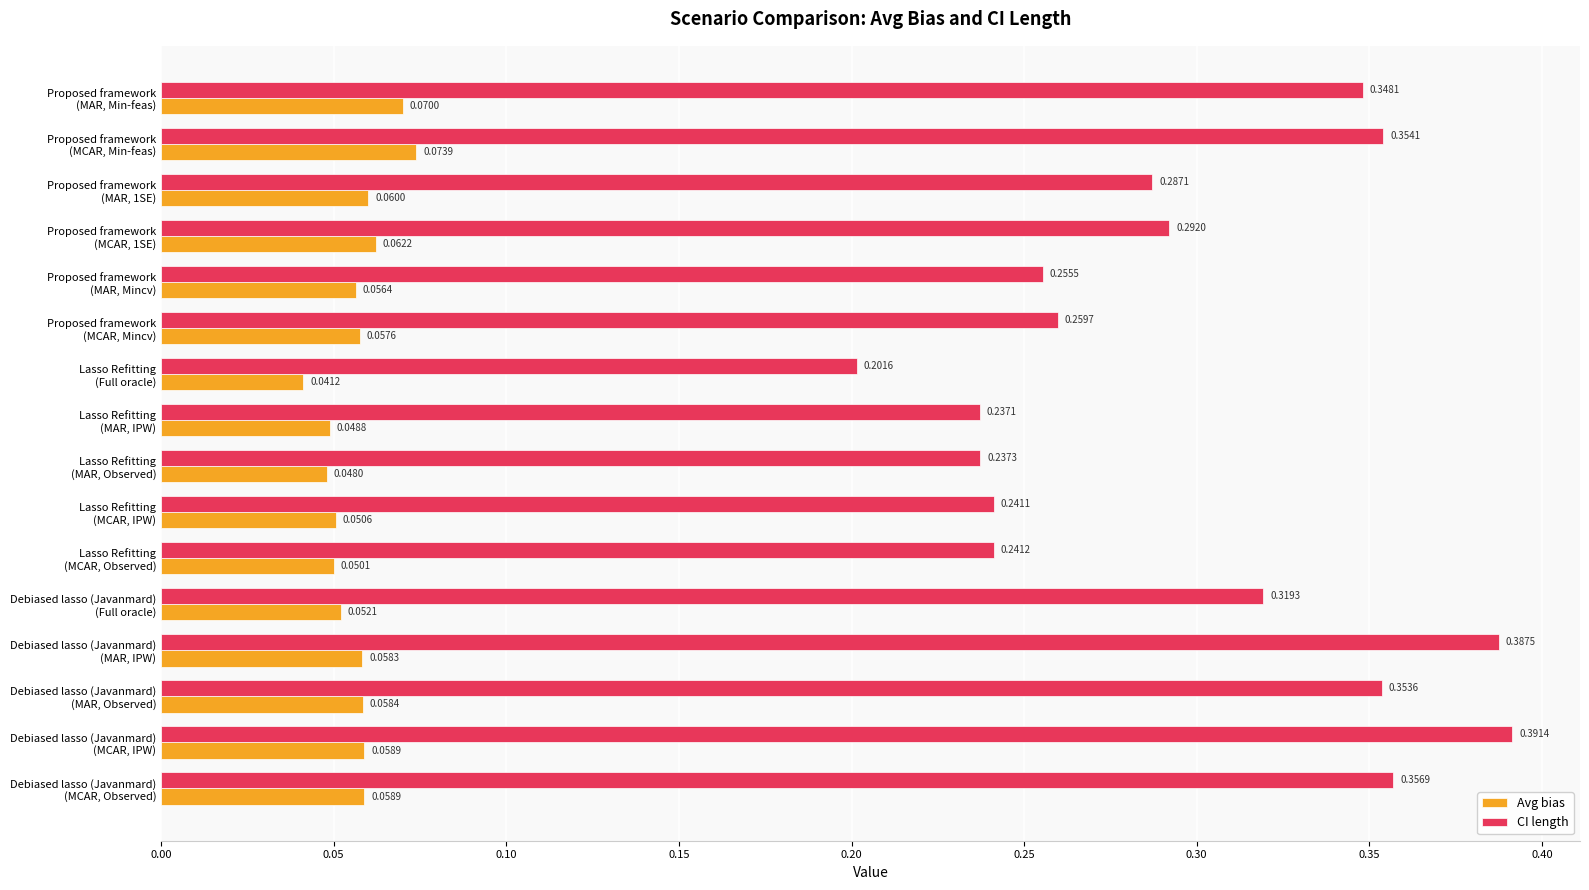

What is the sum of all CI length values?

4.8